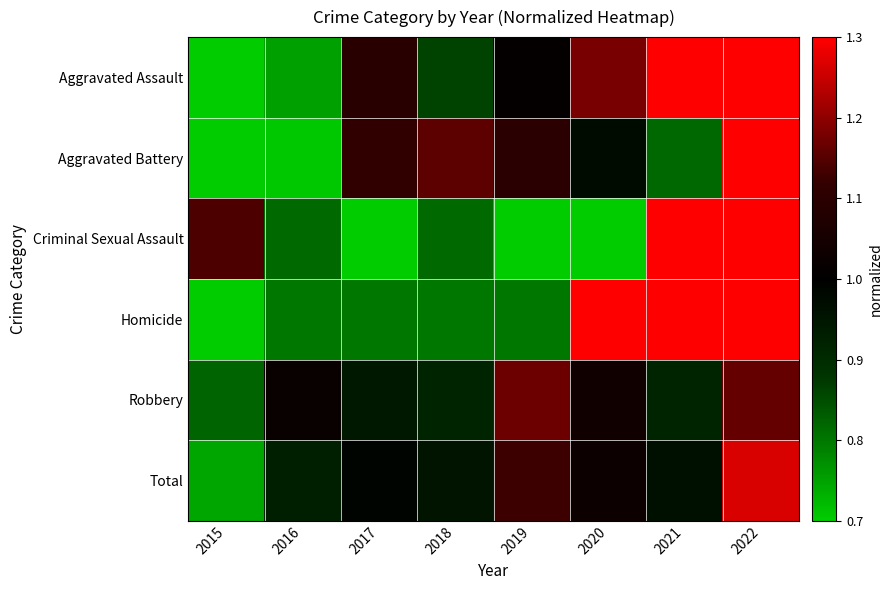

Which series changed the most between 2017 and 2022?

Criminal Sexual Assault